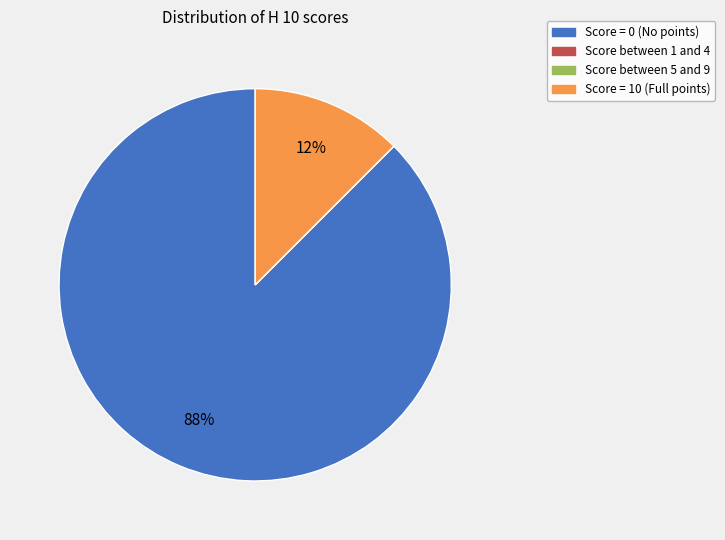

Is there a majority slice in this chart?

Yes